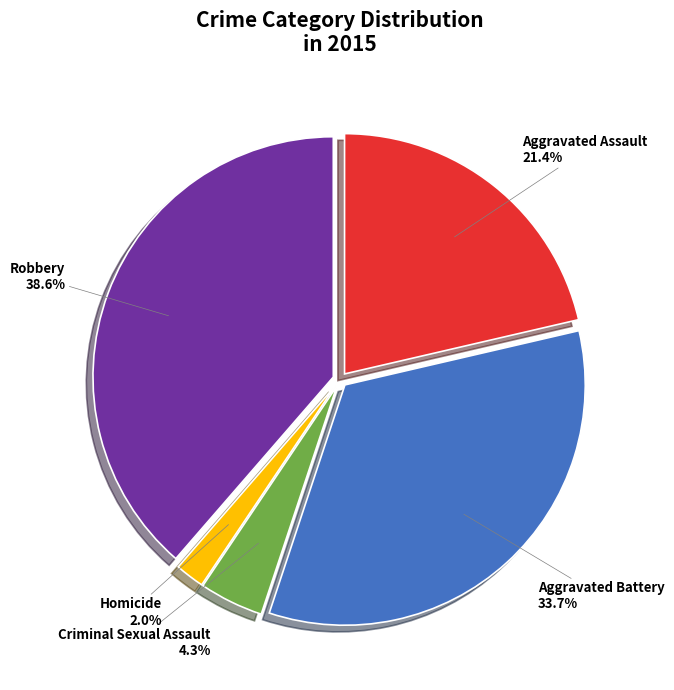

What is the ratio of the value at Homicide to the value at Aggravated Assault?

0.1